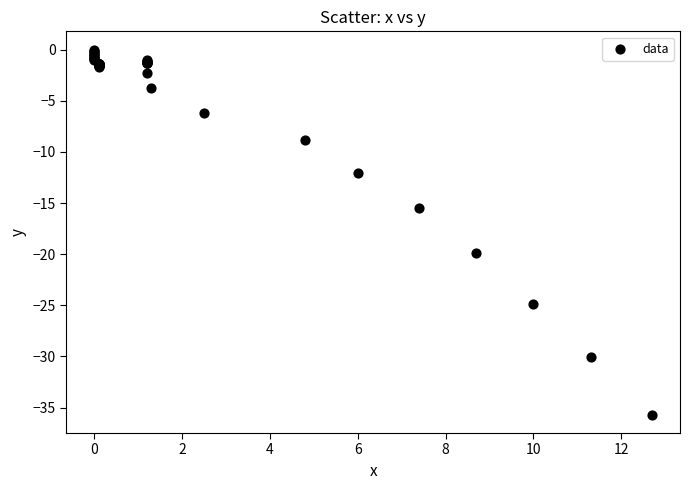

What Y value in the scatter plot is closest to -17?

-15.5